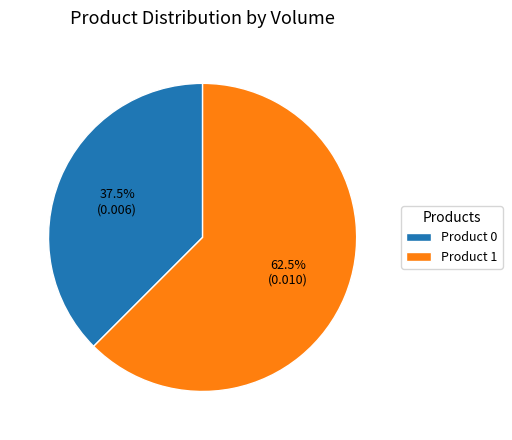

Which has a higher value, Product 0 or Product 1?

Product 1